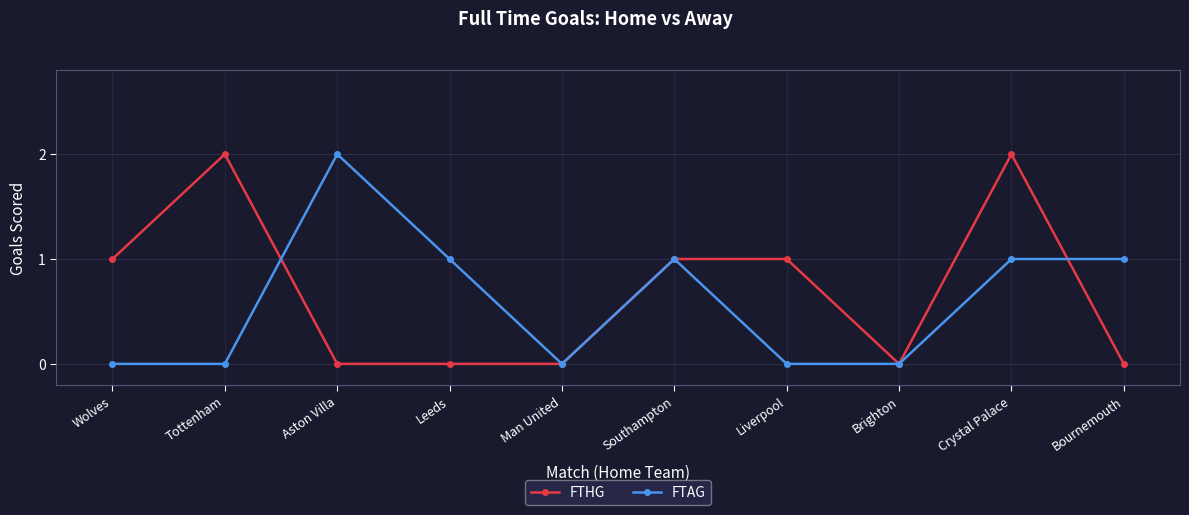

Reading right to left, what are all the values shown in this chart?

FTHG: Bournemouth=0	Crystal Palace=2	Brighton=0	Liverpool=1	Southampton=1	Man United=0	Leeds=0	Aston Villa=0	Tottenham=2	Wolves=1
FTAG: Bournemouth=1	Crystal Palace=1	Brighton=0	Liverpool=0	Southampton=1	Man United=0	Leeds=1	Aston Villa=2	Tottenham=0	Wolves=0